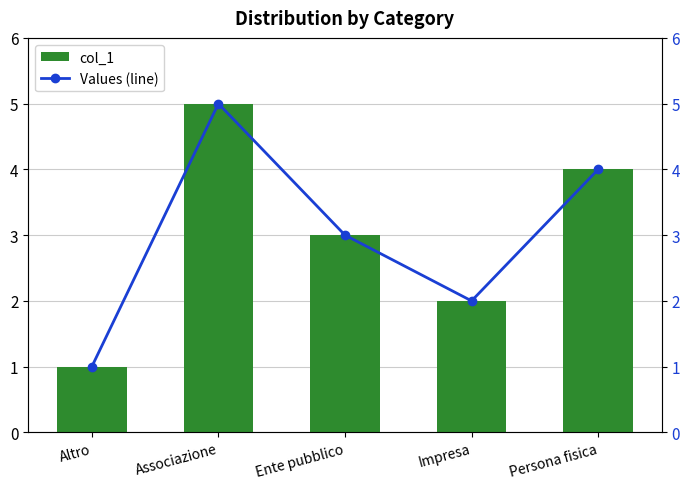

Is it true that col_1 equals 7 at Persona fisica?

False